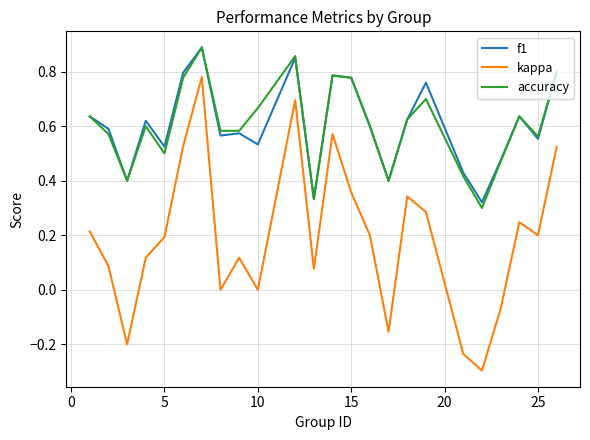

Which series has the widest spread of values?

kappa